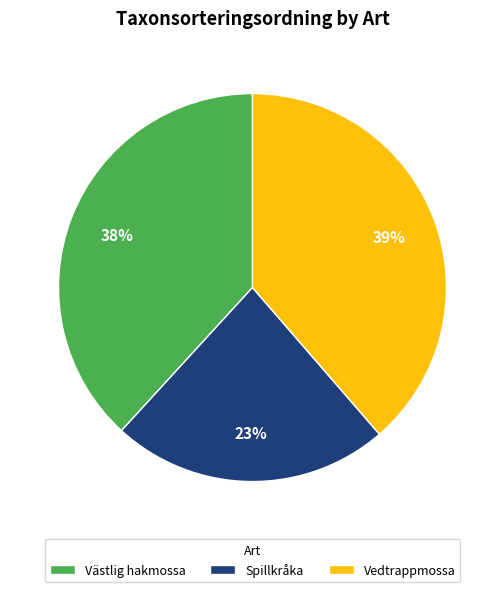

Between Spillkråka and Vedtrappmossa, which is larger?

Vedtrappmossa